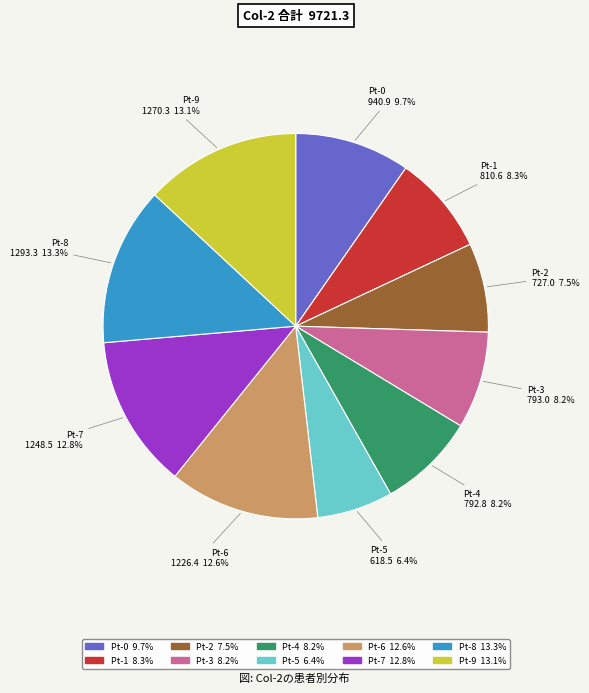

Is there a majority slice in this chart?

No